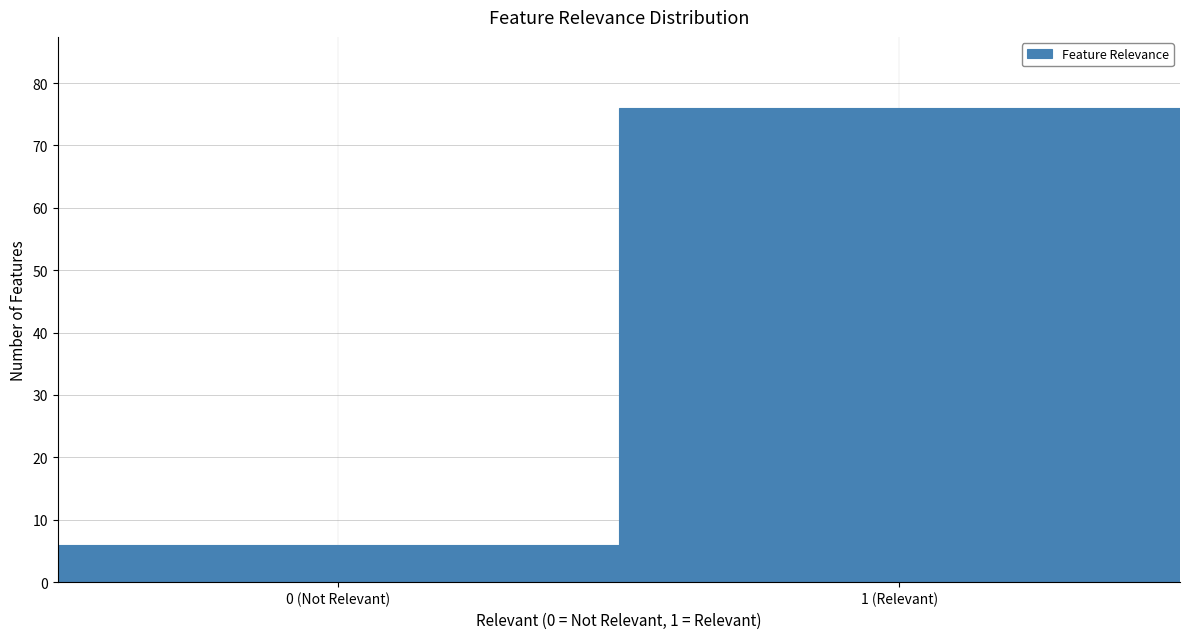

Reading left to right, transcribe all the data shown in this chart.

6	76